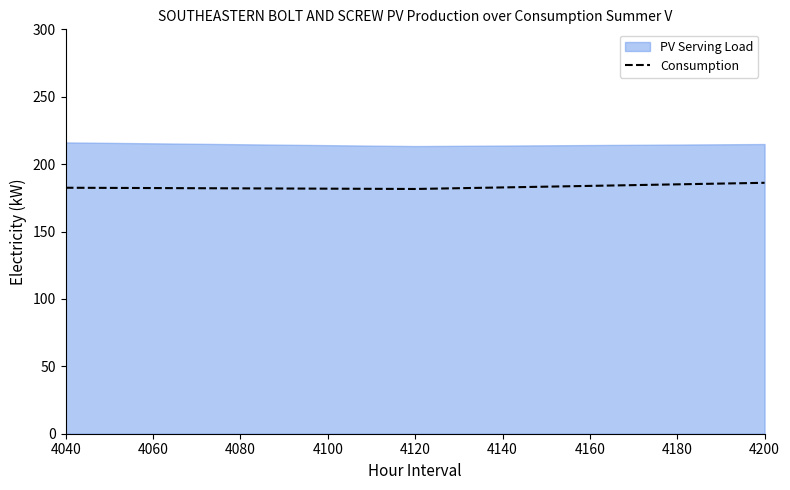

How many values are below 182?

1